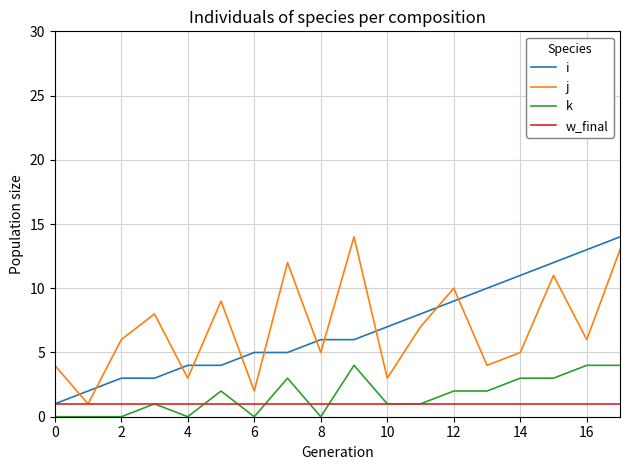

True or false: k and j intersect in this chart.

False